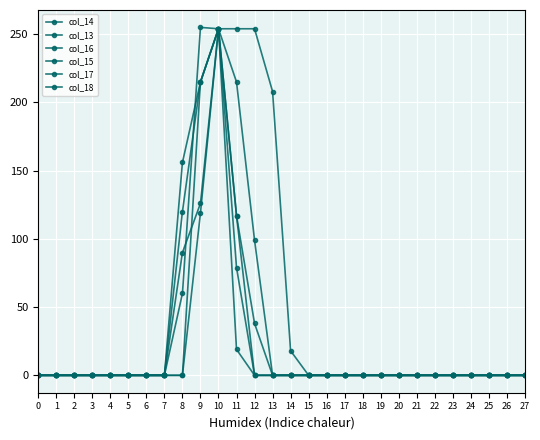

At which category is the sum across all series the highest?

10